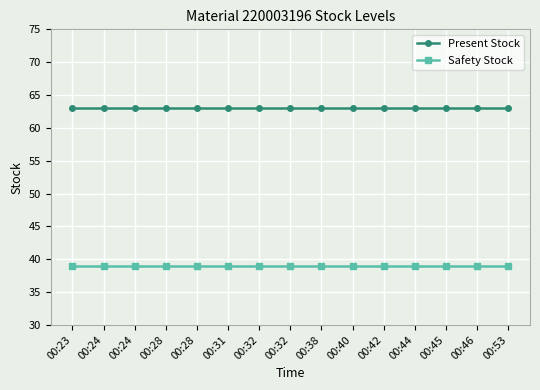

Is this an area chart (filled region under the line)?

No